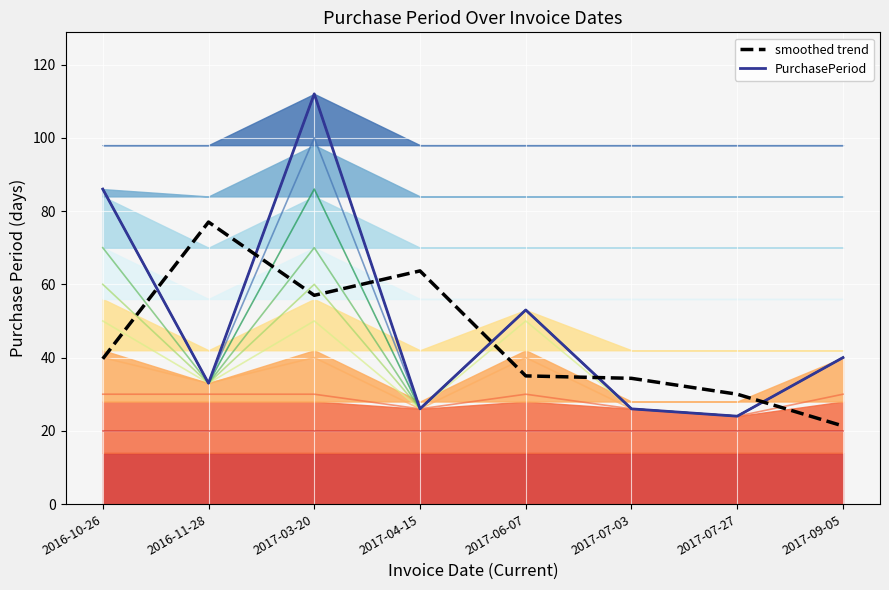

Between 2017-07-03 and 2016-11-28, which is larger?

2016-11-28